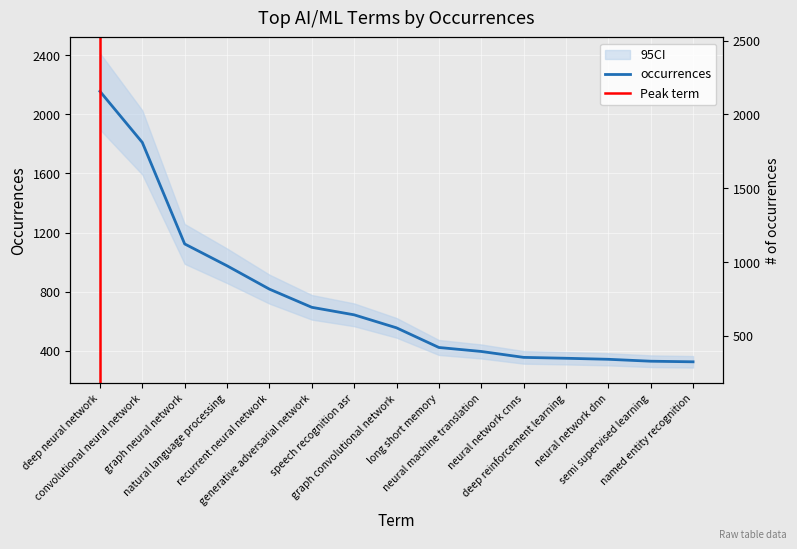

Reading left to right, transcribe all the data shown in this chart.

deep neural network=2156	convolutional neural network=1810	graph neural network=1123	natural language processing=975	recurrent neural network=817	generative adversarial network=694	speech recognition asr=643	graph convolutional network=555	long short memory=422	neural machine translation=395	neural network cnns=355	deep reinforcement learning=349	neural network dnn=342	semi supervised learning=329	named entity recognition=325